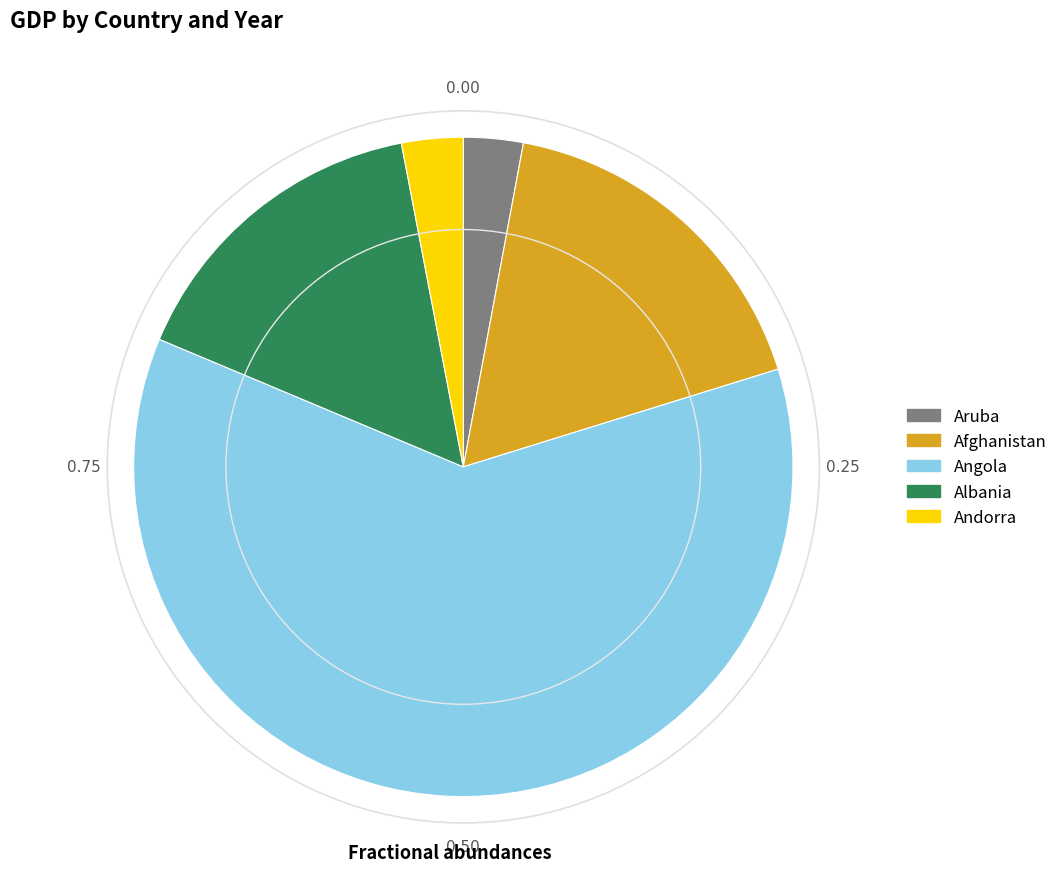

How many slices are in this pie chart?

5